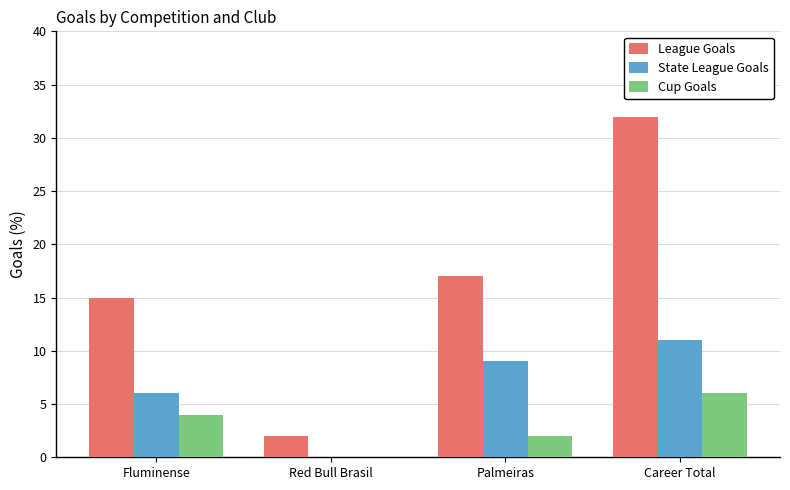

How many positive values does the State League Goals series have?

3